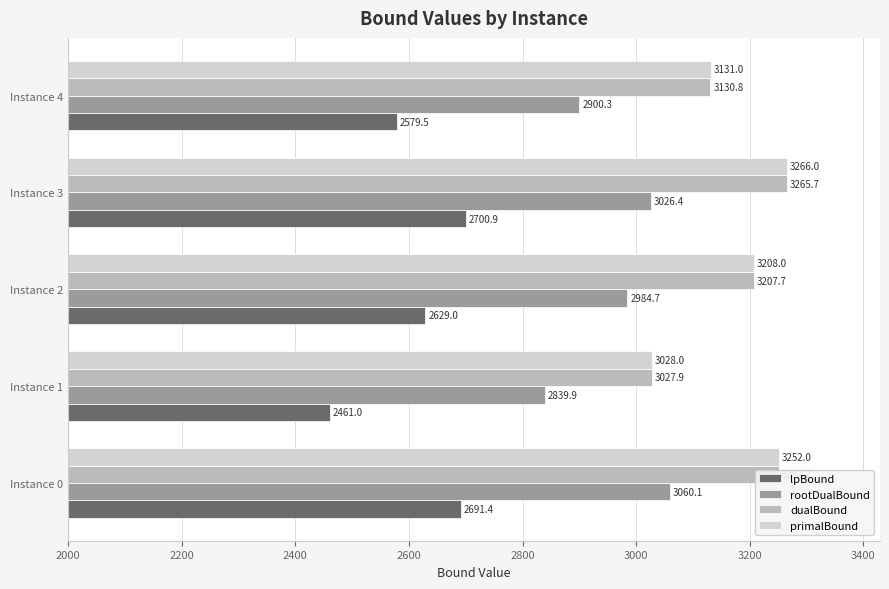

What is the difference between the maximum and minimum values in the lpBound series?

239.9